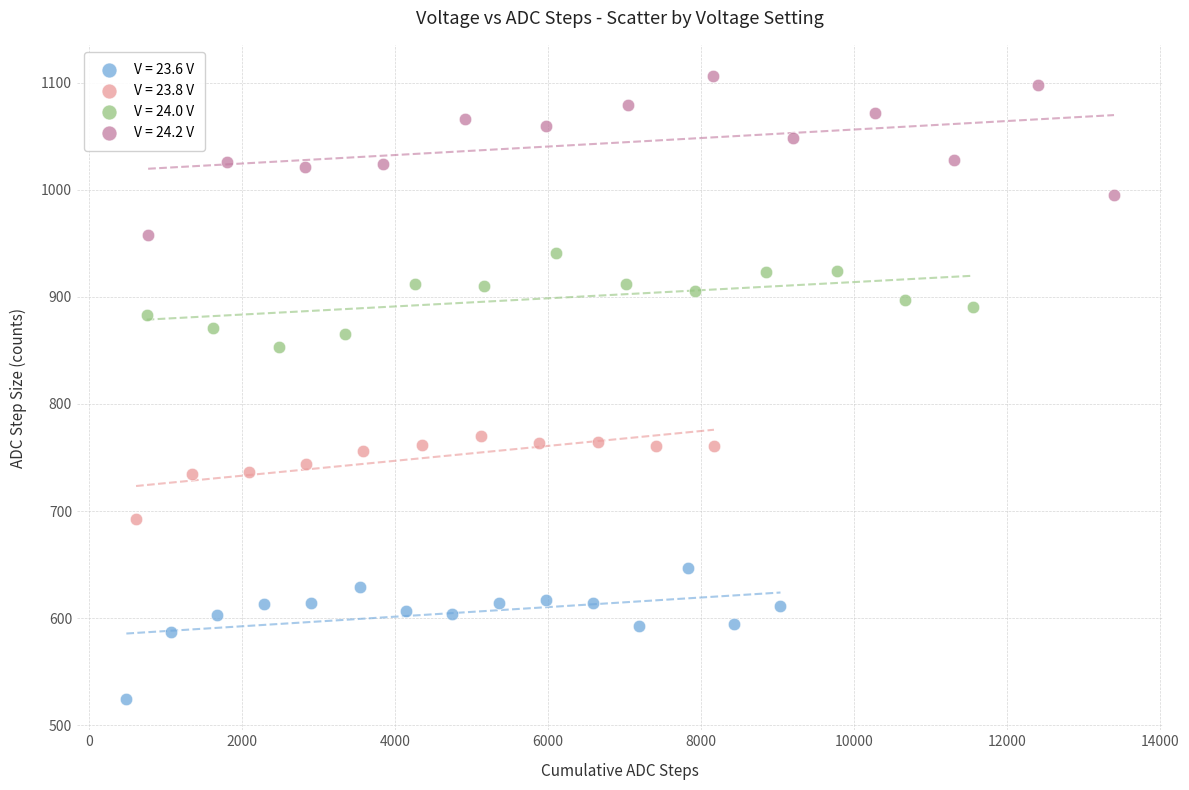

Which series has the widest spread of Y values?

V = 24.2 V